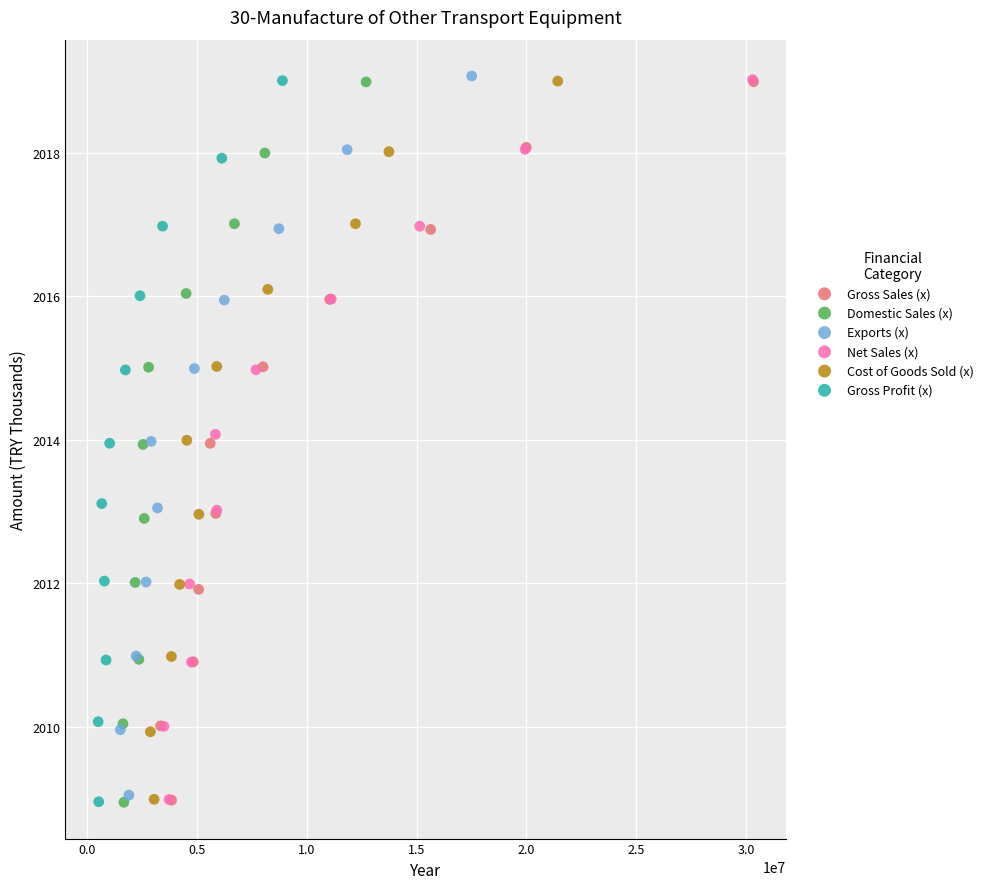

Which series has the largest Y range (max minus min)?

Gross Profit (x)